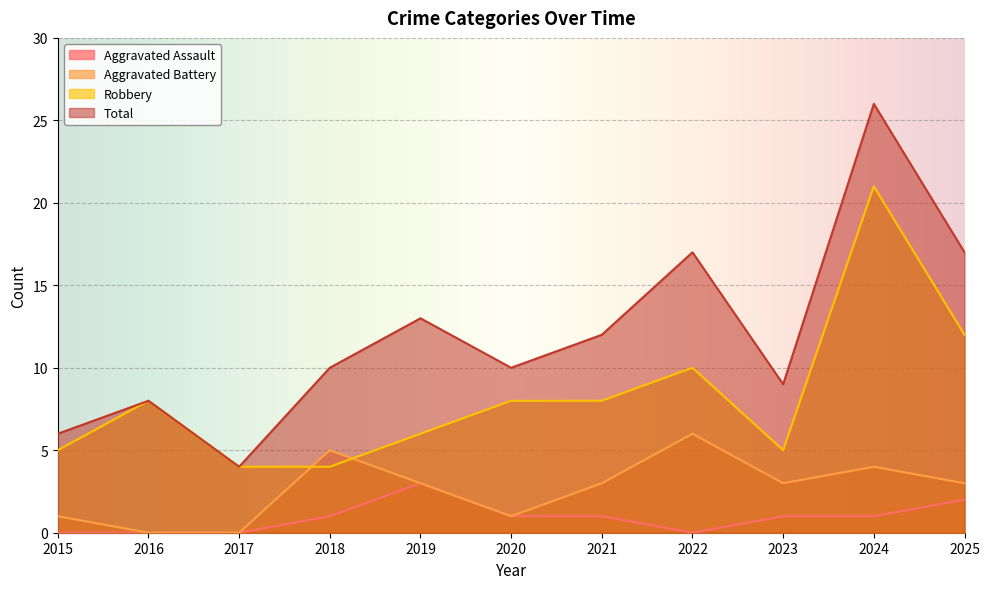

How many values in Aggravated Assault are above zero?

7